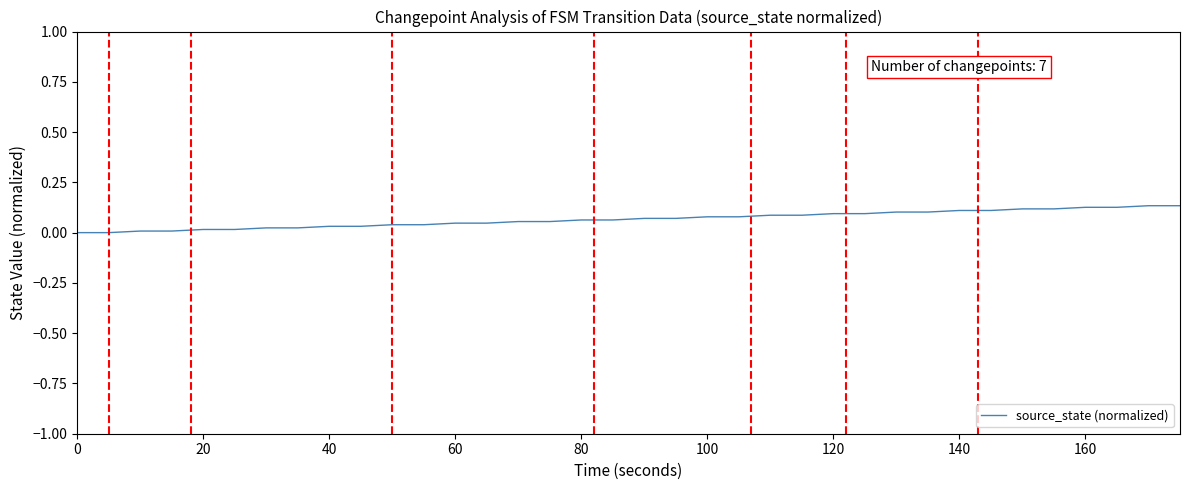

How many lines are shown in the chart?

1